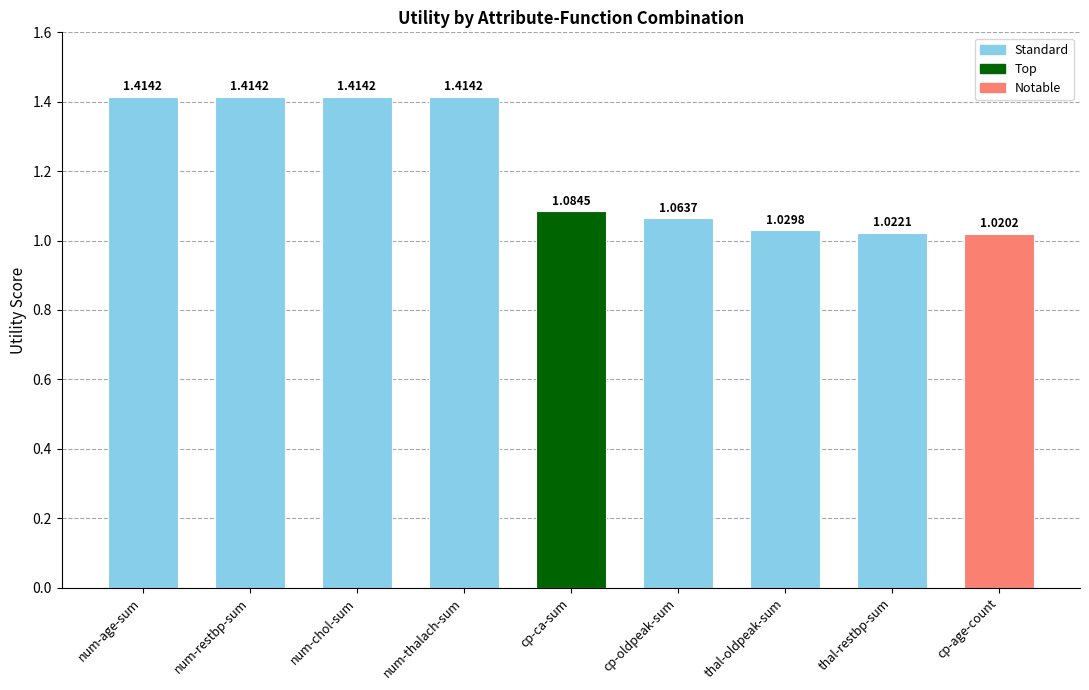

Which category has the lowest value across all series?

cp-age-count